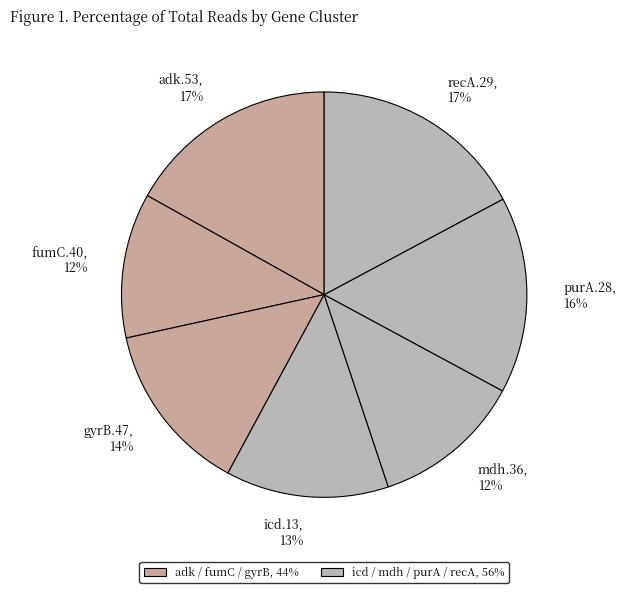

To the nearest percent, what portion does purA.28 represent?

16%